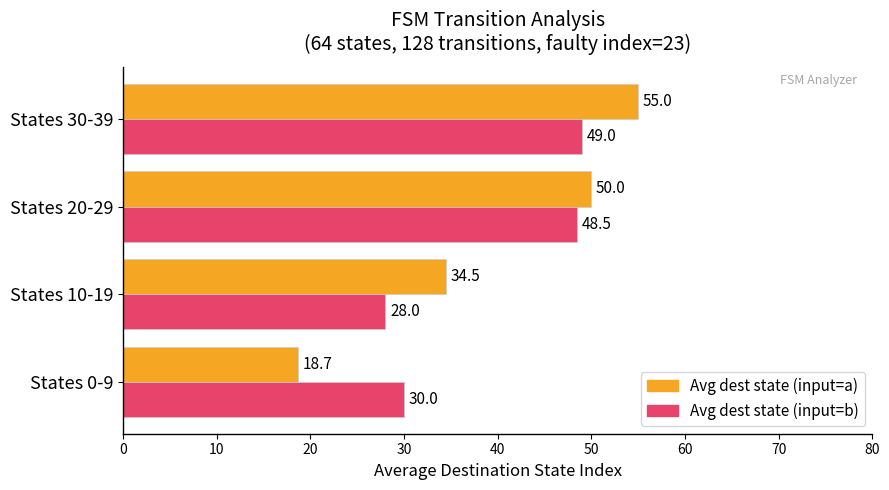

What is the spread (max minus min) of values at States 0-9?

11.3